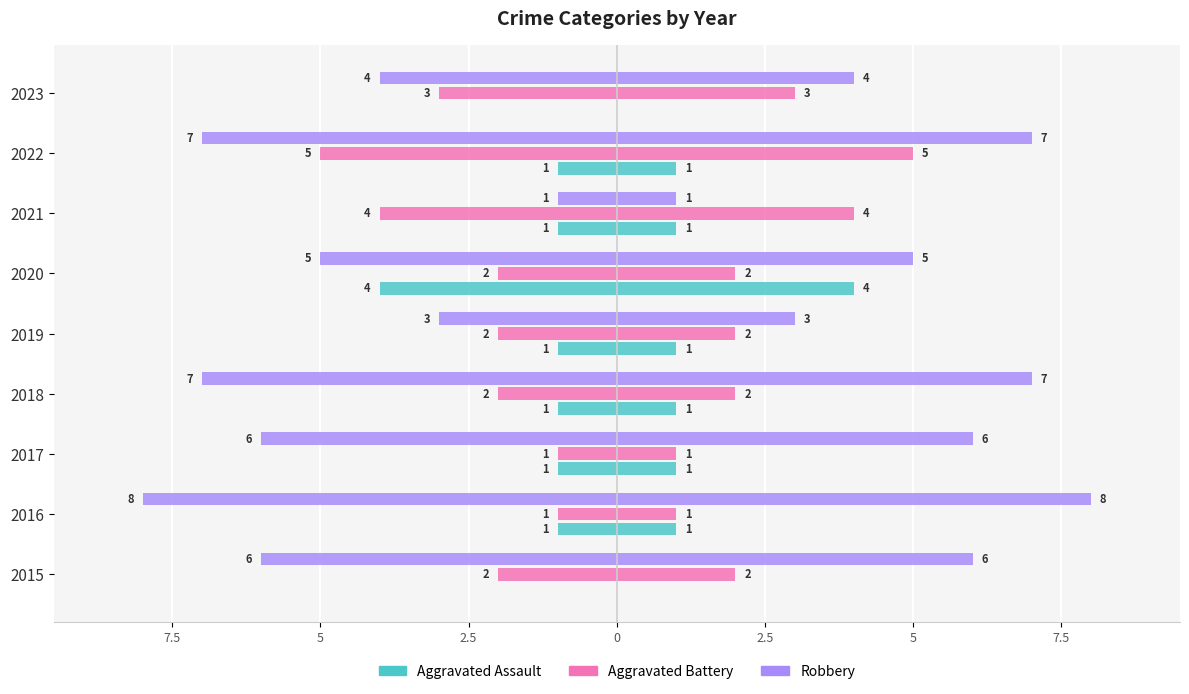

The value of Robbery at 2018 is -7. True or false?

True